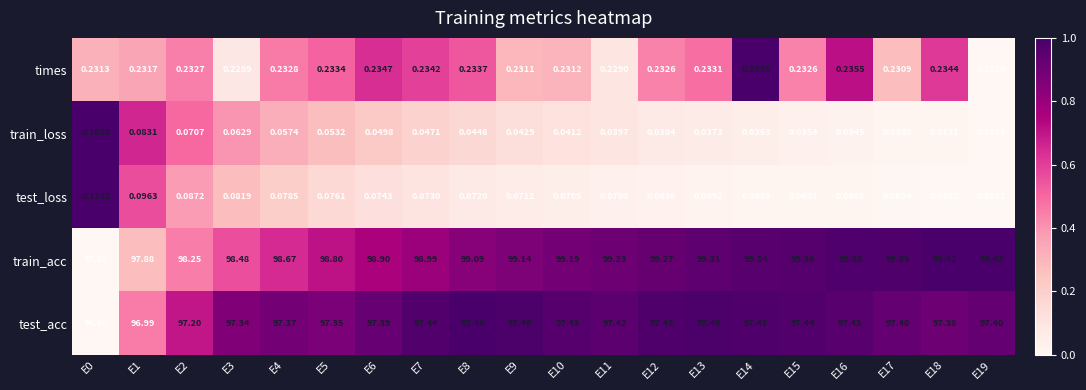

Which series has the widest spread of values?

train_acc